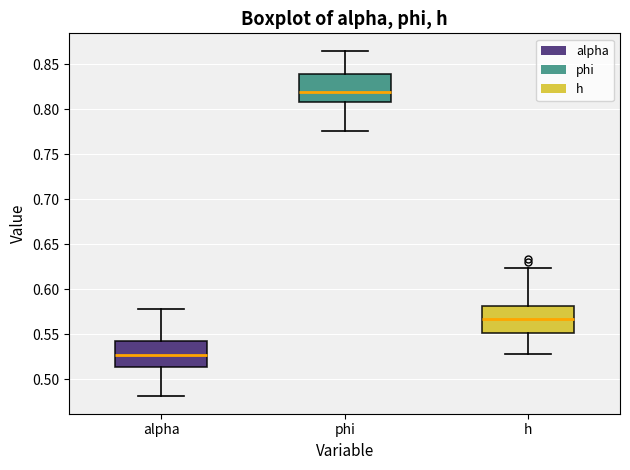

Which box has the highest median line?

phi